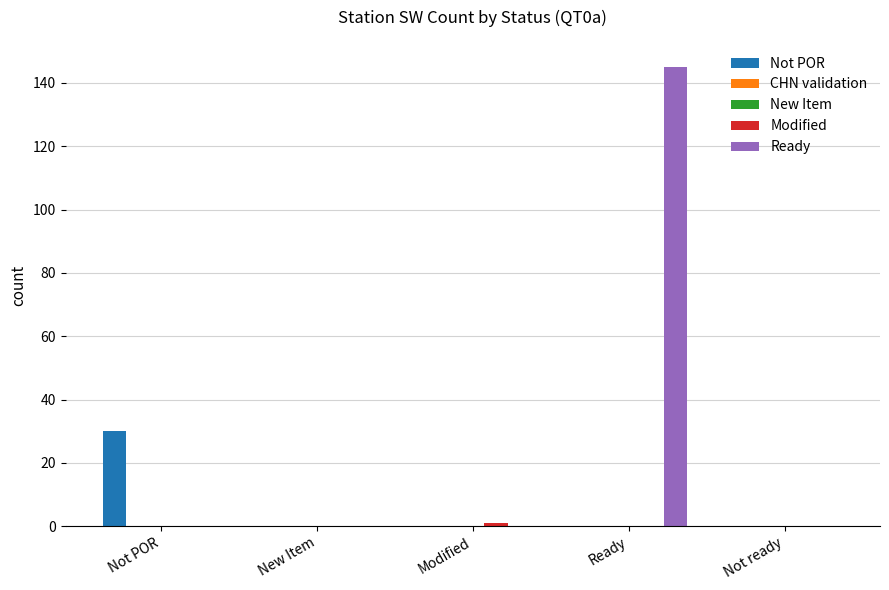

At Not ready, list the series in order from smallest to largest.

Not POR, CHN validation, New Item, Modified, Ready